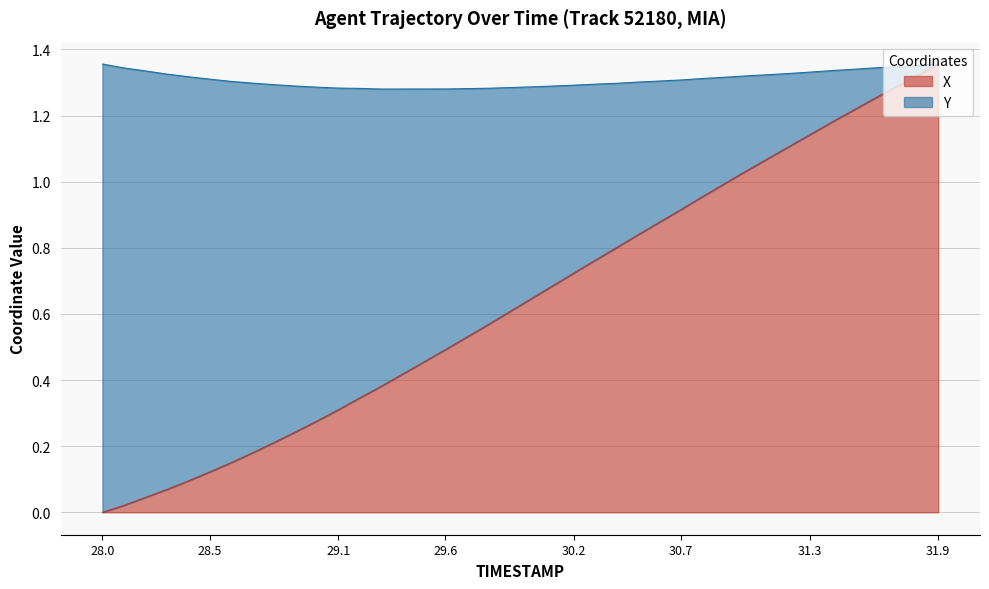

Which category has the highest value across all series?

31.9